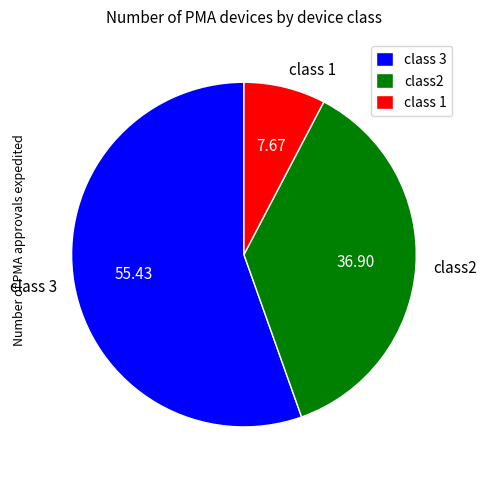

Does class 3 account for over 50% of the chart?

Yes